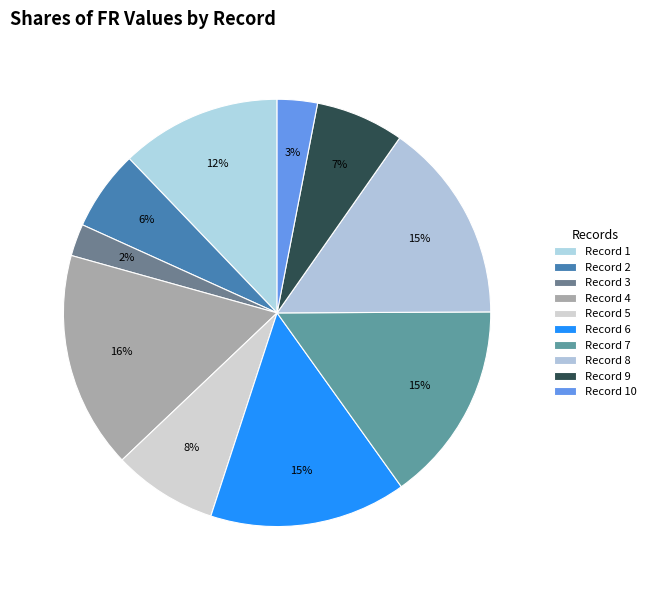

Does any single category account for the majority?

No